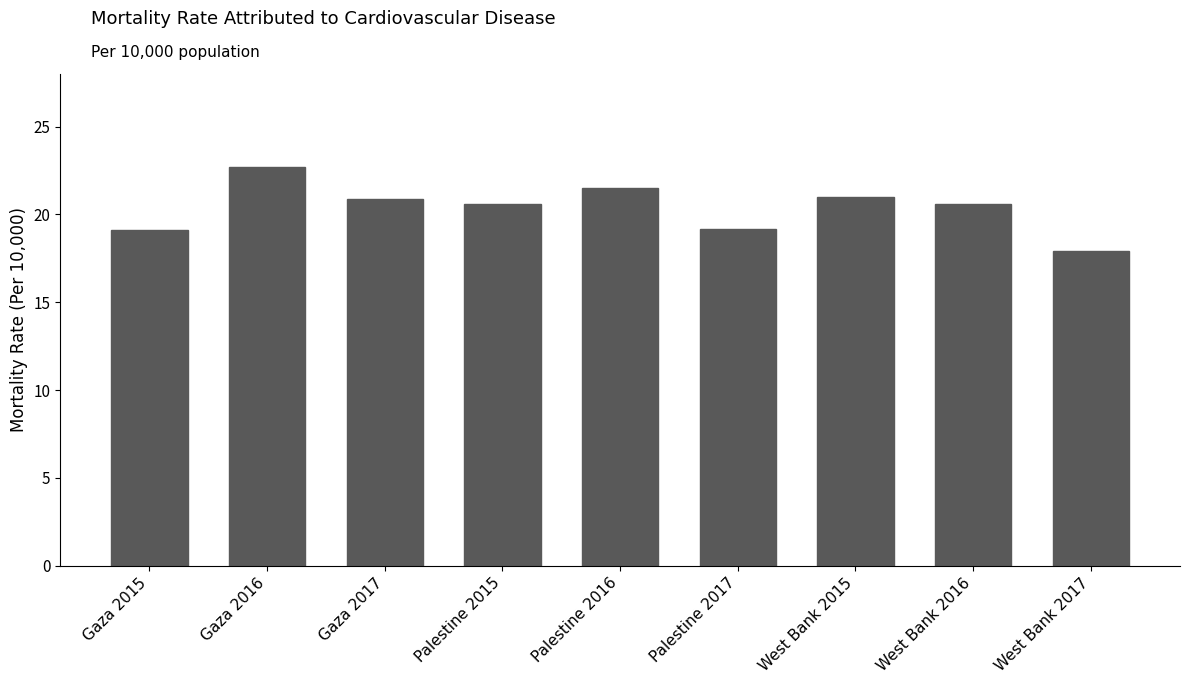

What is the smallest value displayed?

17.9